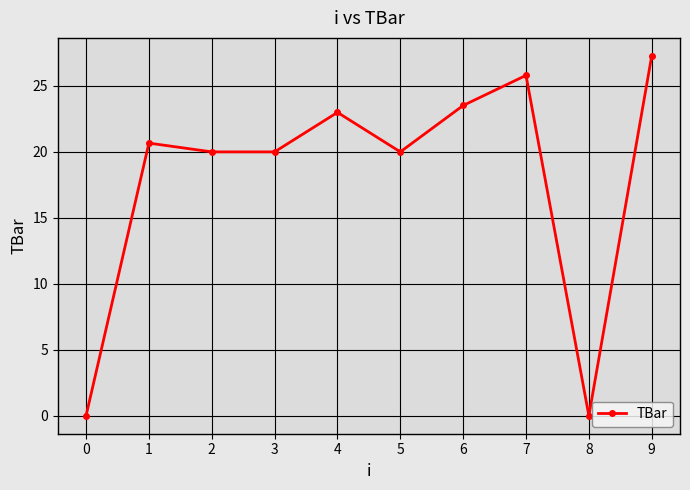

Approximately how many times larger is the value at 3 compared to 6?

0.9